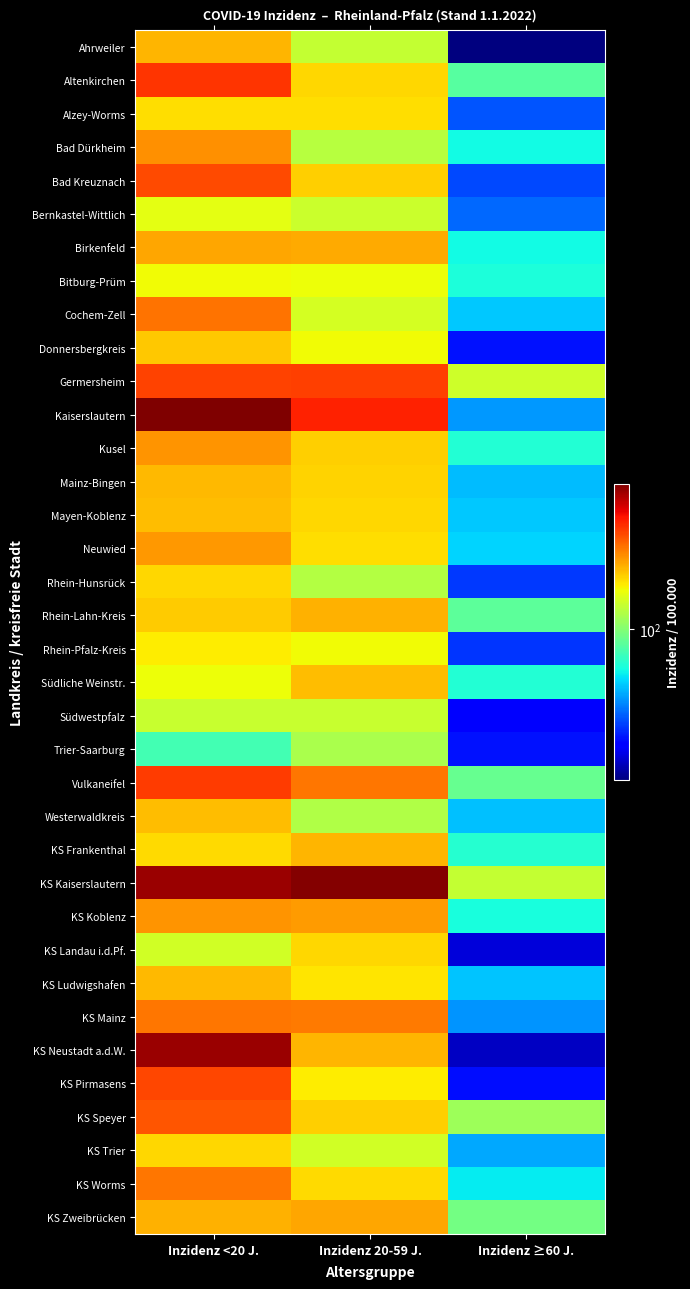

Reading left to right, list all the values displayed in this chart.

Ahrweiler: Inzidenz <20 J.=197.7	Inzidenz 20-59 J.=129.5	Inzidenz ≥60 J.=18.7
Altenkirchen: Inzidenz <20 J.=308.0	Inzidenz 20-59 J.=176.6	Inzidenz ≥60 J.=83.8
Alzey-Worms: Inzidenz <20 J.=170.4	Inzidenz 20-59 J.=171.1	Inzidenz ≥60 J.=37.2
Bad Dürkheim: Inzidenz <20 J.=224.7	Inzidenz 20-59 J.=122.7	Inzidenz ≥60 J.=63.9
Bad Kreuznach: Inzidenz <20 J.=285.5	Inzidenz 20-59 J.=181.0	Inzidenz ≥60 J.=35.9
Bernkastel-Wittlich: Inzidenz <20 J.=146.8	Inzidenz 20-59 J.=131.6	Inzidenz ≥60 J.=39.7
Birkenfeld: Inzidenz <20 J.=207.4	Inzidenz 20-59 J.=204.0	Inzidenz ≥60 J.=63.8
Bitburg-Prüm: Inzidenz <20 J.=154.1	Inzidenz 20-59 J.=152.5	Inzidenz ≥60 J.=66.0
Cochem-Zell: Inzidenz <20 J.=247.9	Inzidenz 20-59 J.=137.1	Inzidenz ≥60 J.=53.8
Donnersbergkreis: Inzidenz <20 J.=184.9	Inzidenz 20-59 J.=154.6	Inzidenz ≥60 J.=30.0
Germersheim: Inzidenz <20 J.=292.0	Inzidenz 20-59 J.=295.5	Inzidenz ≥60 J.=134.9
Kaiserslautern: Inzidenz <20 J.=499.5	Inzidenz 20-59 J.=327.4	Inzidenz ≥60 J.=46.5
Kusel: Inzidenz <20 J.=219.9	Inzidenz 20-59 J.=180.5	Inzidenz ≥60 J.=68.2
Mainz-Bingen: Inzidenz <20 J.=195.1	Inzidenz 20-59 J.=177.8	Inzidenz ≥60 J.=52.1
Mayen-Koblenz: Inzidenz <20 J.=191.7	Inzidenz 20-59 J.=176.6	Inzidenz ≥60 J.=54.1
Neuwied: Inzidenz <20 J.=219.5	Inzidenz 20-59 J.=170.6	Inzidenz ≥60 J.=55.9
Rhein-Hunsrück: Inzidenz <20 J.=175.2	Inzidenz 20-59 J.=121.0	Inzidenz ≥60 J.=33.8
Rhein-Lahn-Kreis: Inzidenz <20 J.=182.0	Inzidenz 20-59 J.=200.5	Inzidenz ≥60 J.=85.1
Rhein-Pfalz-Kreis: Inzidenz <20 J.=161.5	Inzidenz 20-59 J.=154.8	Inzidenz ≥60 J.=33.7
Südliche Weinstr.: Inzidenz <20 J.=153.1	Inzidenz 20-59 J.=191.7	Inzidenz ≥60 J.=67.8
Südwestpfalz: Inzidenz <20 J.=130.4	Inzidenz 20-59 J.=130.7	Inzidenz ≥60 J.=27.4
Trier-Saarburg: Inzidenz <20 J.=77.1	Inzidenz 20-59 J.=115.7	Inzidenz ≥60 J.=30.0
Vulkaneifel: Inzidenz <20 J.=301.3	Inzidenz 20-59 J.=243.6	Inzidenz ≥60 J.=89.0
Westerwaldkreis: Inzidenz <20 J.=193.2	Inzidenz 20-59 J.=119.6	Inzidenz ≥60 J.=52.4
KS Frankenthal: Inzidenz <20 J.=172.3	Inzidenz 20-59 J.=197.1	Inzidenz ≥60 J.=68.5
KS Kaiserslautern: Inzidenz <20 J.=458.8	Inzidenz 20-59 J.=488.8	Inzidenz ≥60 J.=128.6
KS Koblenz: Inzidenz <20 J.=221.7	Inzidenz 20-59 J.=216.1	Inzidenz ≥60 J.=65.7
KS Landau i.d.Pf.: Inzidenz <20 J.=136.1	Inzidenz 20-59 J.=175.0	Inzidenz ≥60 J.=24.4
KS Ludwigshafen: Inzidenz <20 J.=194.4	Inzidenz 20-59 J.=166.9	Inzidenz ≥60 J.=53.5
KS Mainz: Inzidenz <20 J.=245.3	Inzidenz 20-59 J.=242.4	Inzidenz ≥60 J.=45.6
KS Neustadt a.d.W.: Inzidenz <20 J.=460.4	Inzidenz 20-59 J.=197.8	Inzidenz ≥60 J.=22.9
KS Pirmasens: Inzidenz <20 J.=288.4	Inzidenz 20-59 J.=162.7	Inzidenz ≥60 J.=29.5
KS Speyer: Inzidenz <20 J.=274.2	Inzidenz 20-59 J.=179.5	Inzidenz ≥60 J.=110.1
KS Trier: Inzidenz <20 J.=174.5	Inzidenz 20-59 J.=135.5	Inzidenz ≥60 J.=48.8
KS Worms: Inzidenz <20 J.=246.4	Inzidenz 20-59 J.=172.9	Inzidenz ≥60 J.=60.2
KS Zweibrücken: Inzidenz <20 J.=200.3	Inzidenz 20-59 J.=208.0	Inzidenz ≥60 J.=93.5